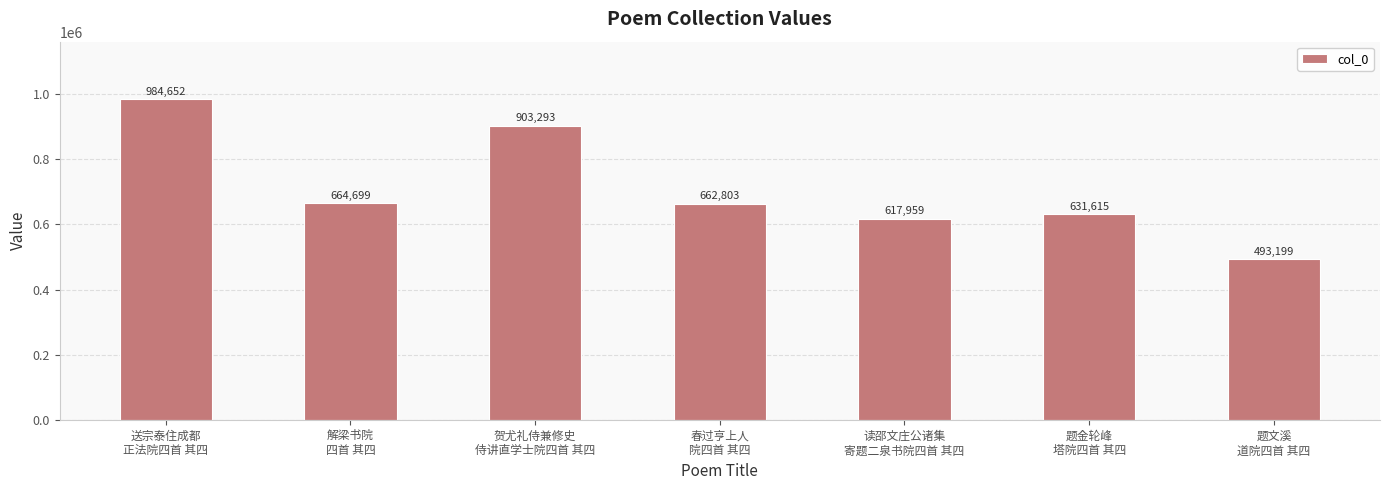

Reading right to left, what are all the values shown in this chart?

题文溪
道院四首 其四=493199	题金轮峰
塔院四首 其四=631615	读邵文庄公诸集
寄题二泉书院四首 其四=617959	春过亨上人
院四首 其四=662803	贺尤礼侍兼修史
侍讲直学士院四首 其四=903293	解梁书院
四首 其四=664699	送宗泰住成都
正法院四首 其四=984652